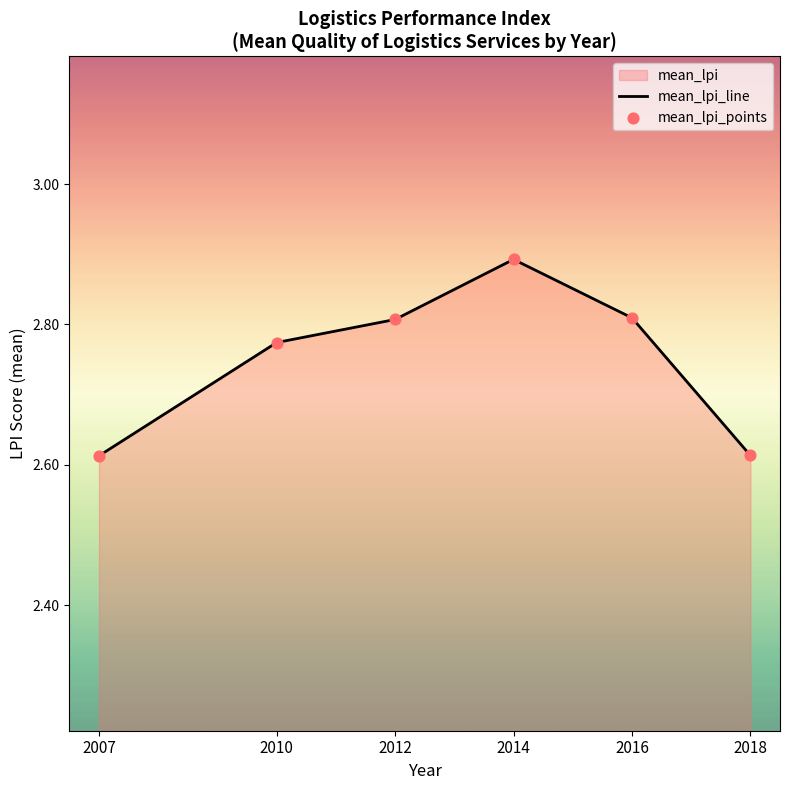

Is the value of mean_lpi_points at 2018 greater than the value of mean_lpi_line at 2007?

Yes